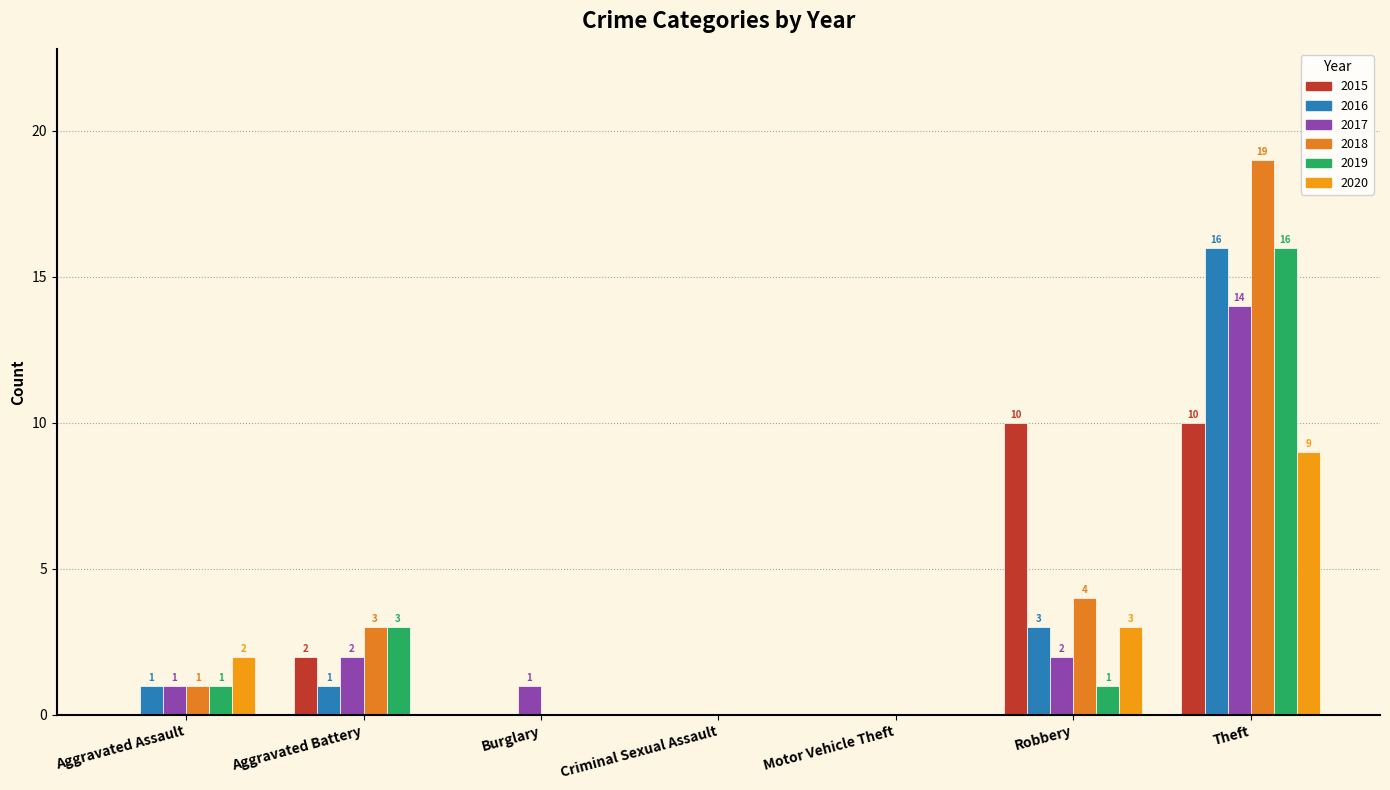

How many groups of bars are there?

7